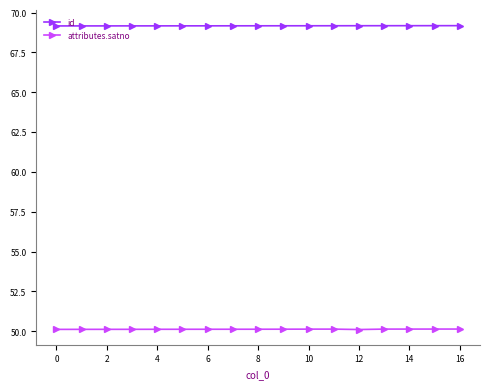

What is the value of the attributes.satno point at the 10th from the left?

50.1